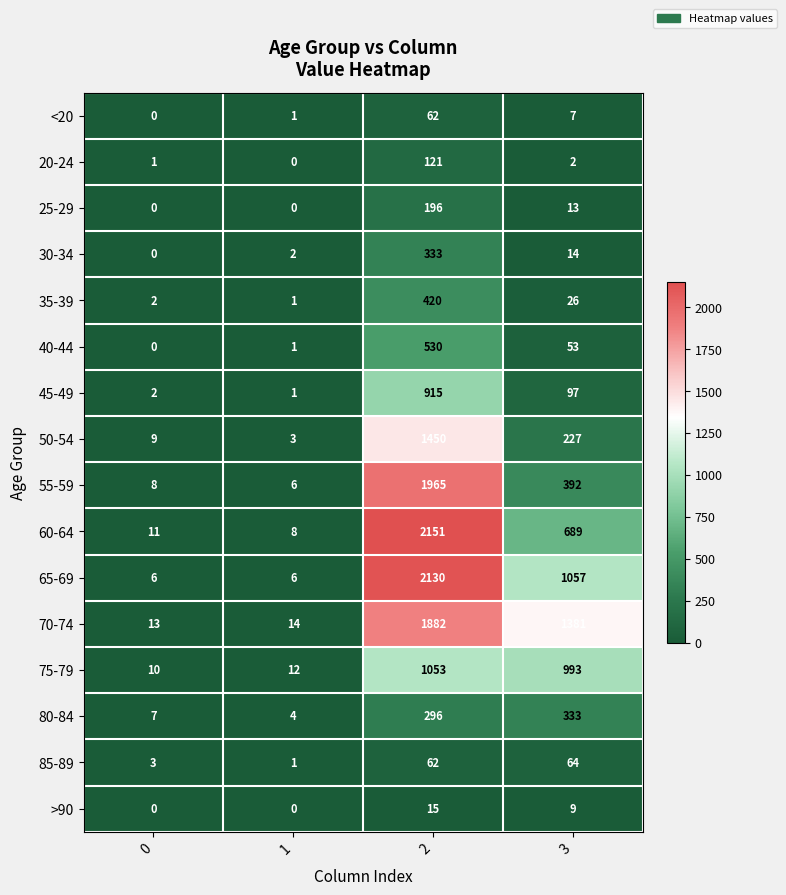

At which category is the sum across all series the highest?

2